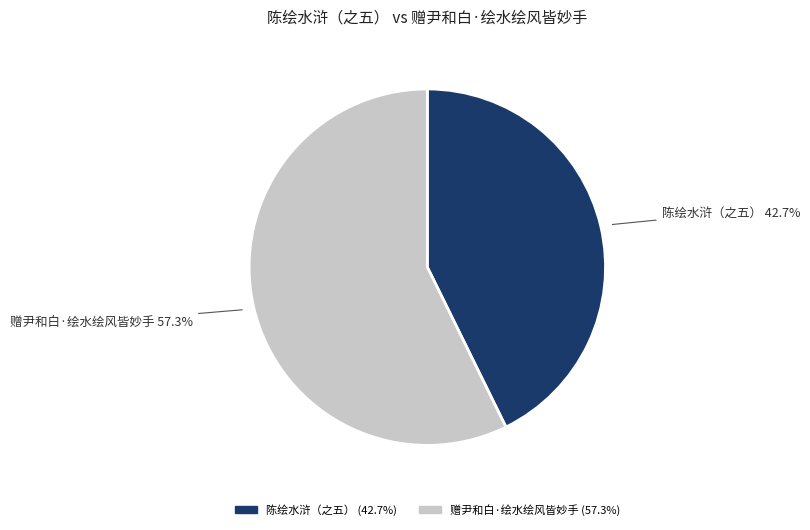

Is there a majority slice in this chart?

Yes